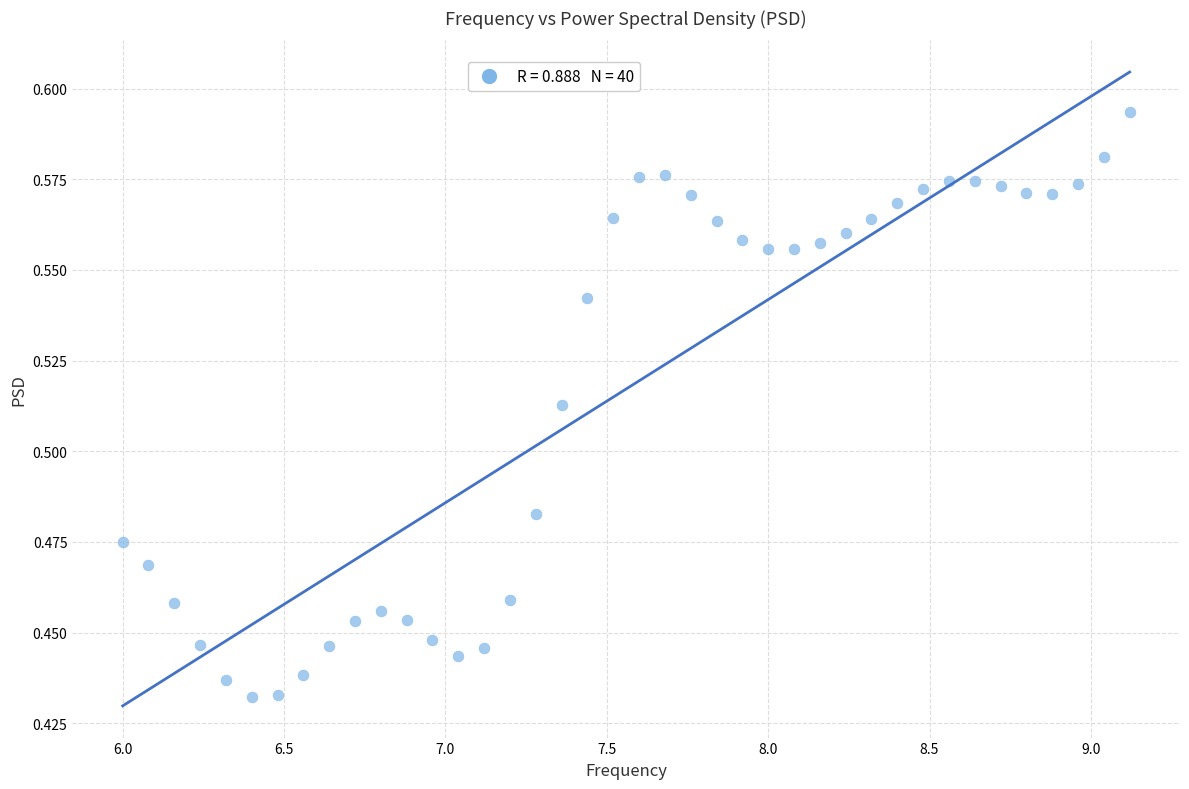

What is the range of X values (max minus min)?

3.1